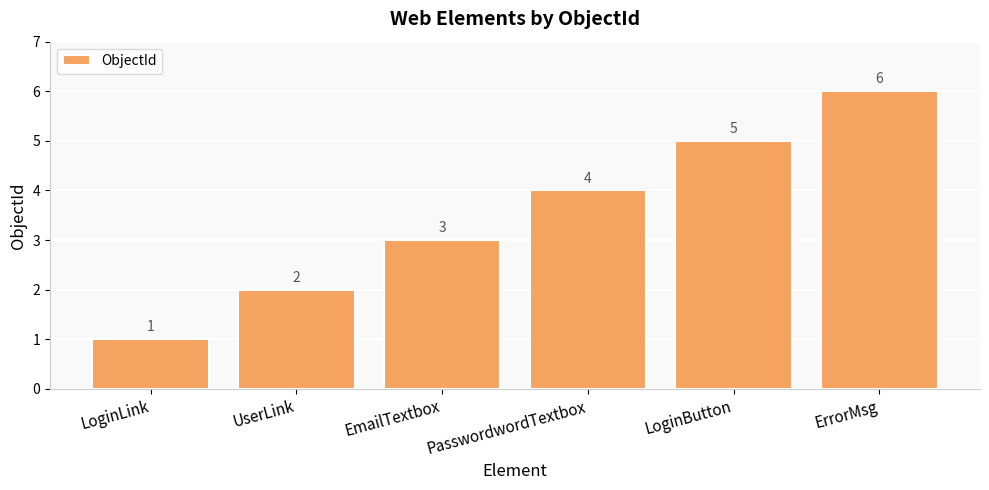

Reading left to right, list all the values displayed in this chart.

1	2	3	4	5	6